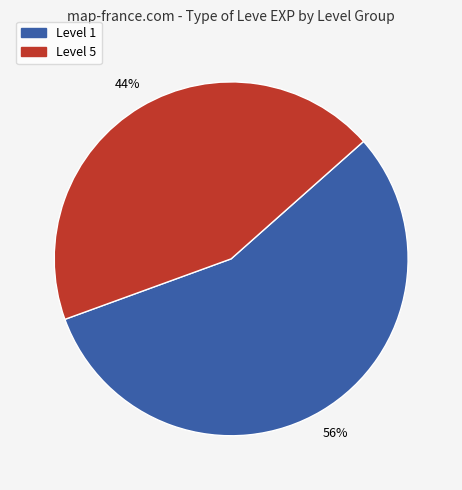

True or false: Level 1 accounts for 43% of the total.

False